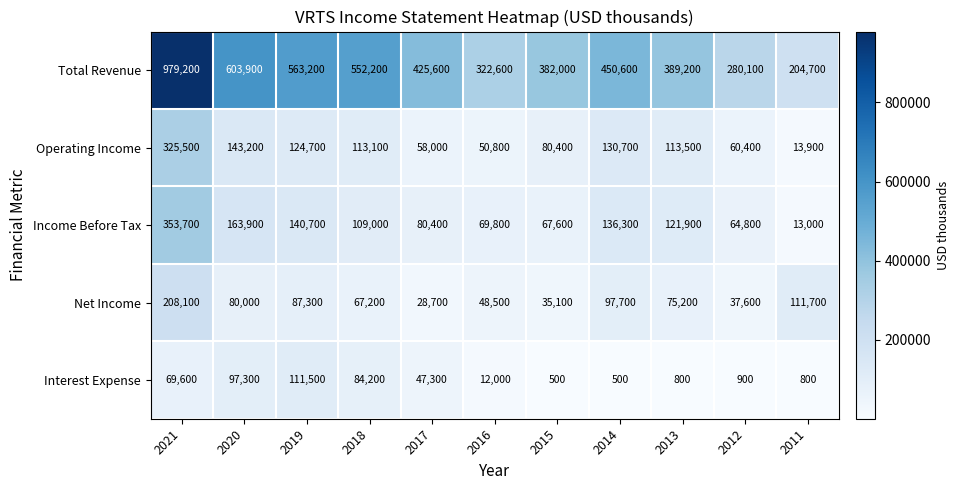

What is the spread (max minus min) of values at 2012?

279200